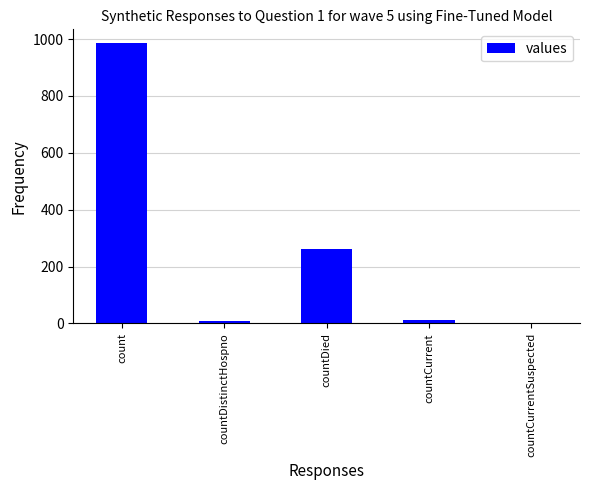

What is the difference between the values at countCurrent and countDistinctHospno?

1